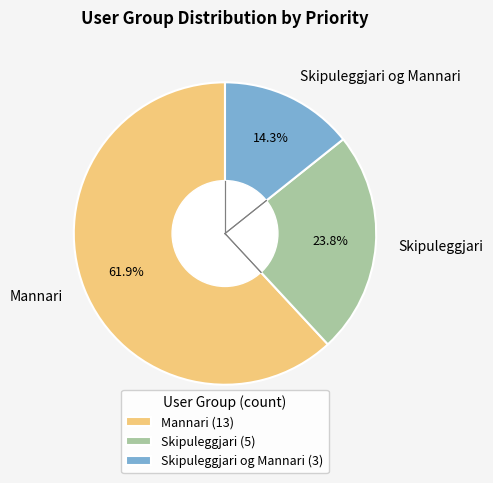

To the nearest percent, what is the combined percentage of Mannari and Skipuleggjari?

86%